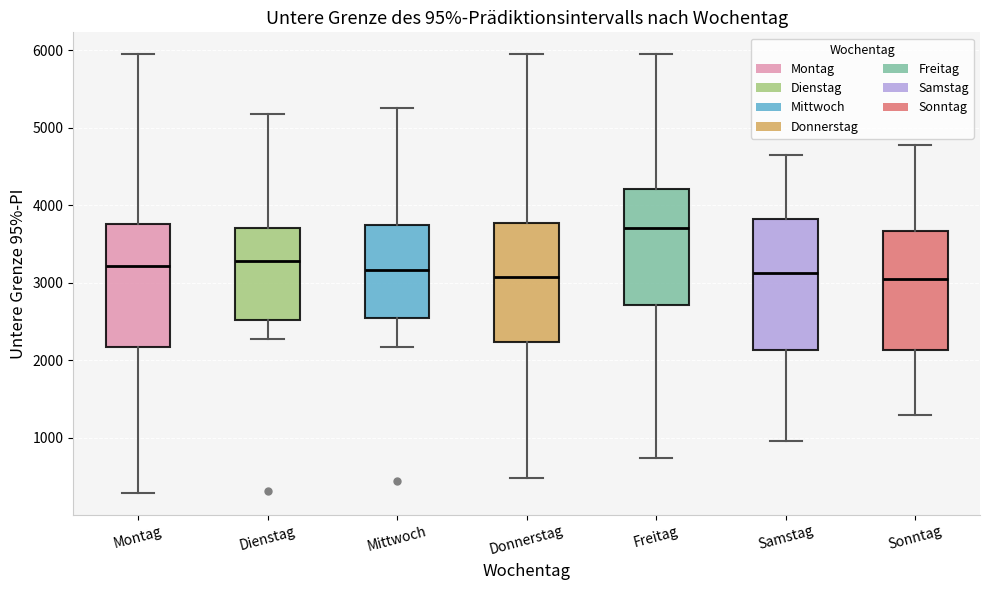

Which box is the tallest, from its lower edge to its upper edge?

Samstag